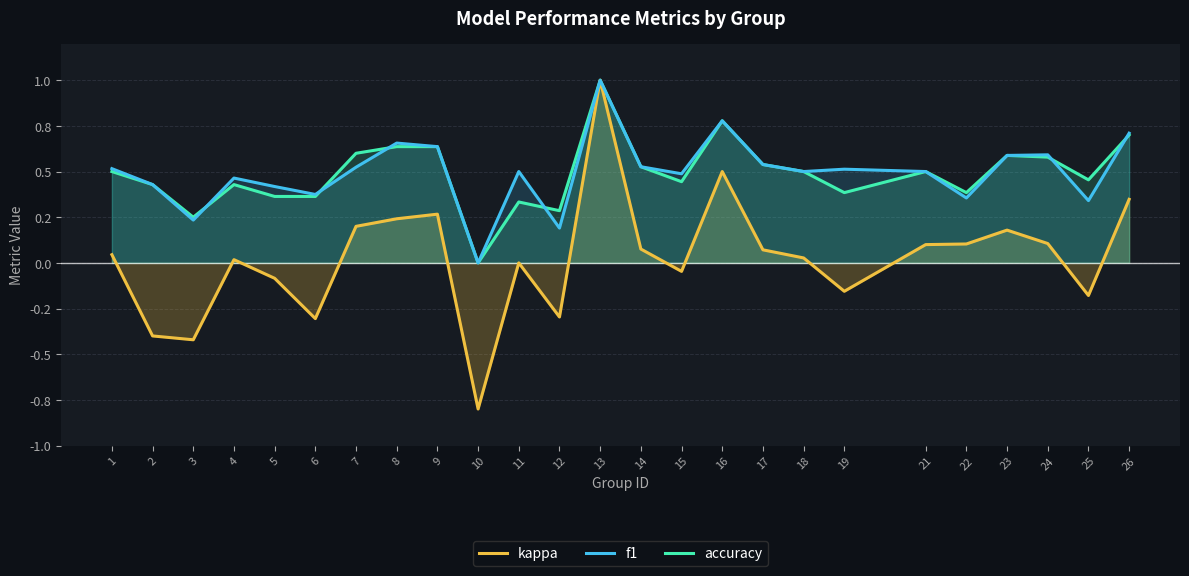

What is the maximum value shown in the chart?

1.0